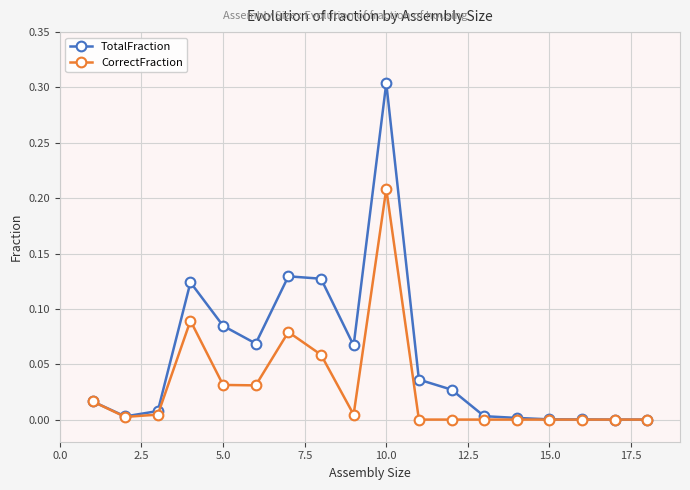

Which series has the widest spread of values?

TotalFraction